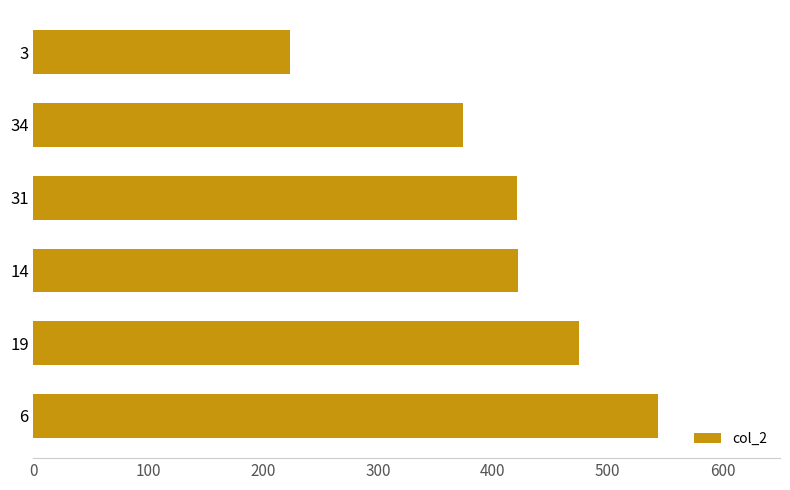

Are the bars horizontal?

Yes